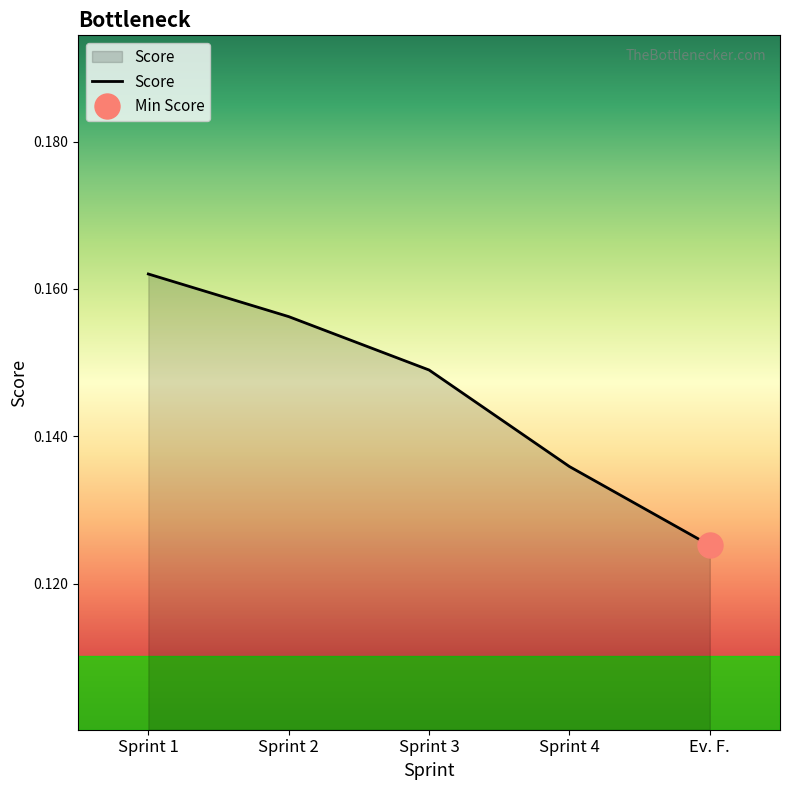

What is the label of the 2nd point from the right?

Sprint 4